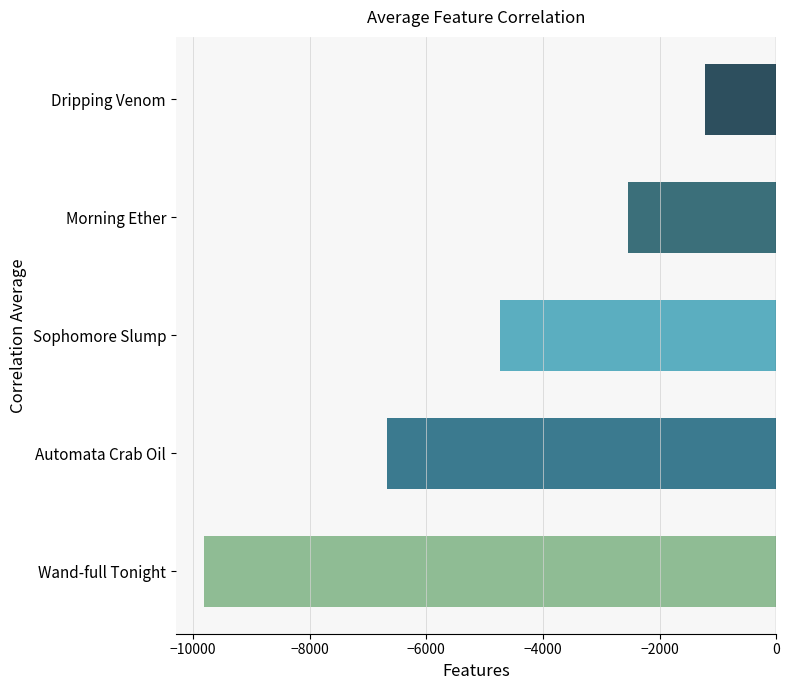

Reading top to bottom, transcribe all the data shown in this chart.

-1219.0	-2534.9	-4743.7	-6674.0	-9808.0